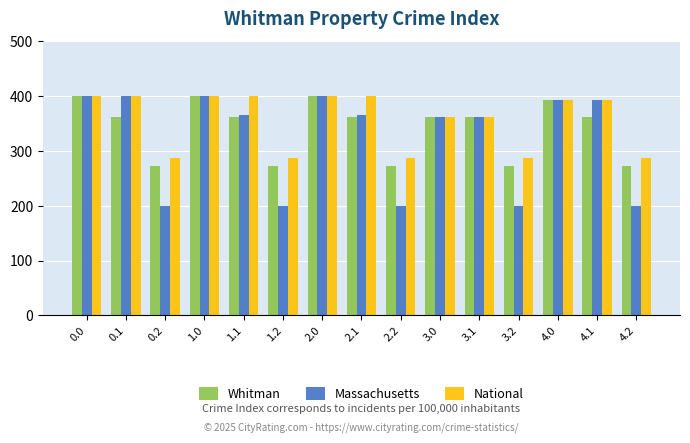

Which series has the largest range (max minus min)?

Massachusetts